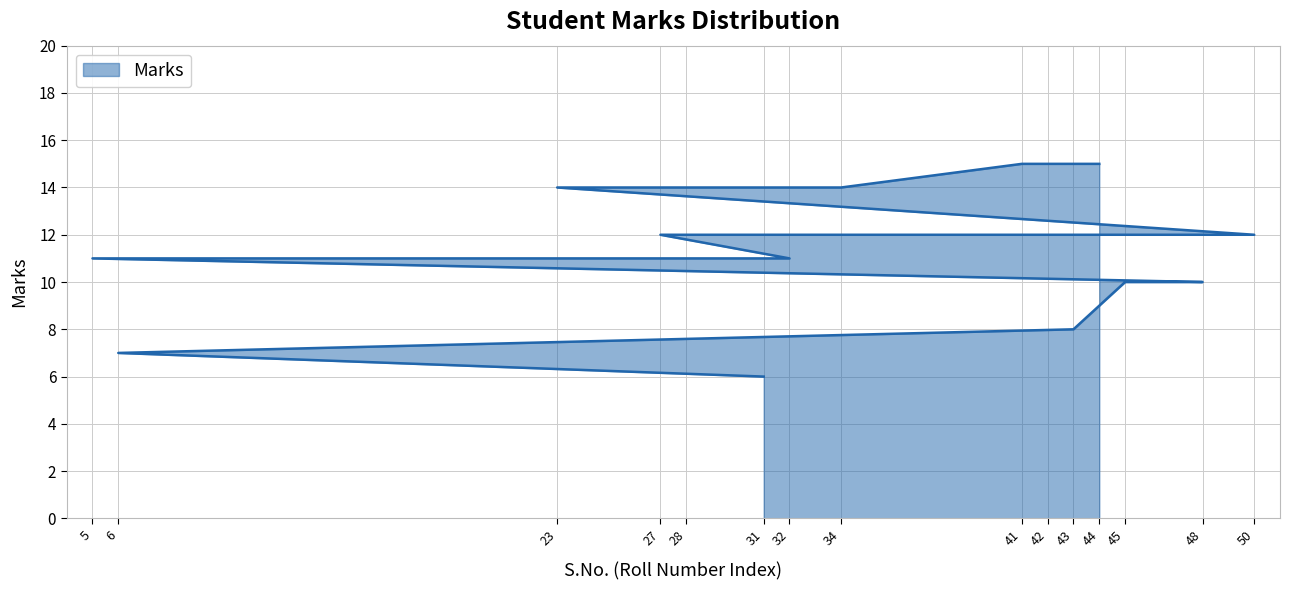

What is the label of the 7th point from the left?

32